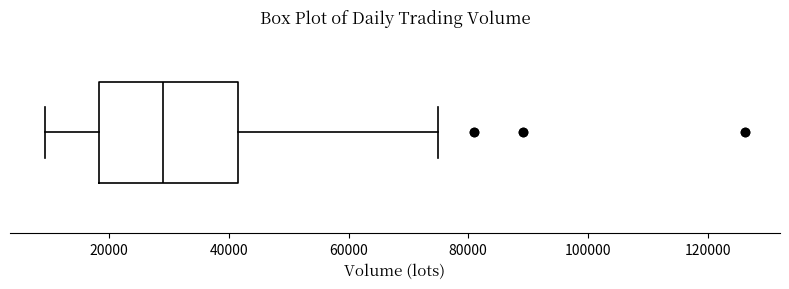

Where does the median line of the box sit on the x-axis? The values are not printed on the chart, so give them approximately, as read against the axis.

30000